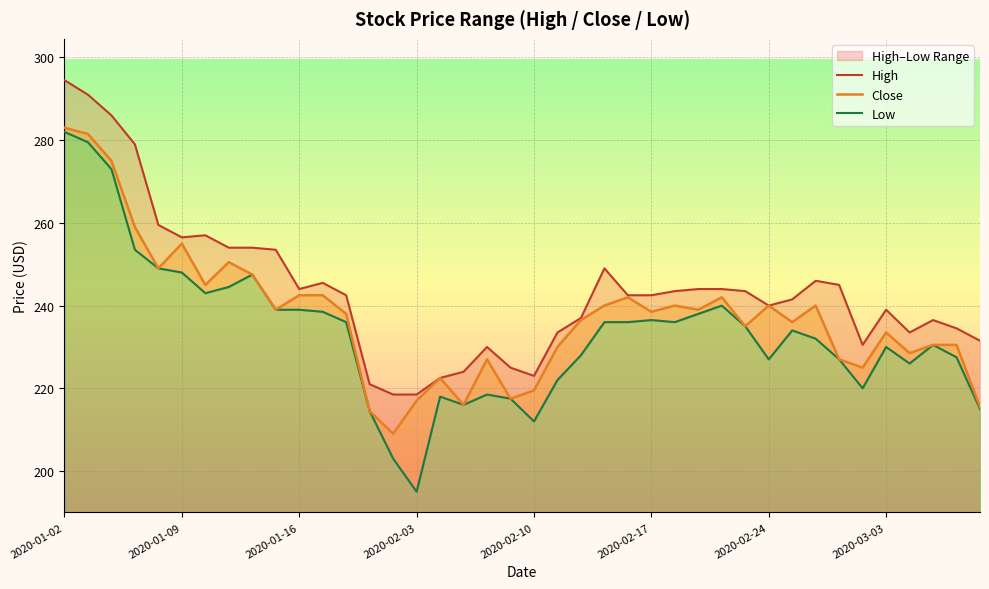

What is the minimum value for Close?

209.0